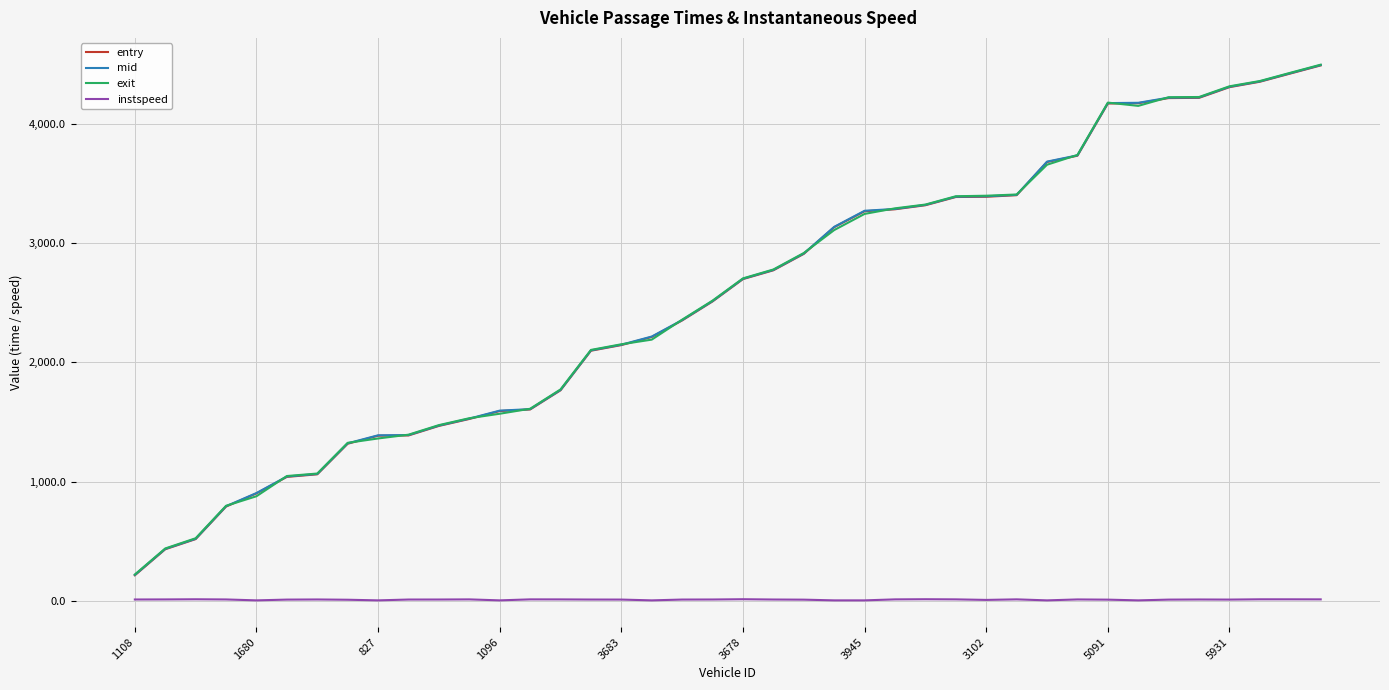

What is the greatest value displayed?

4494.5